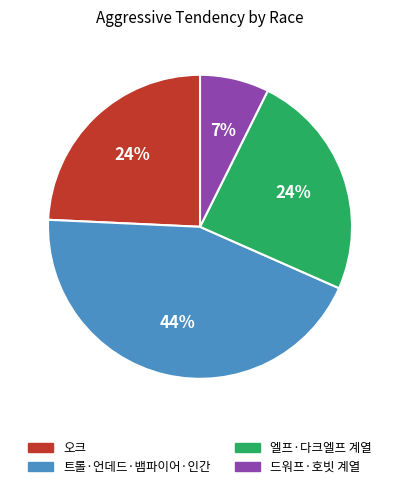

To the nearest percent, what portion does 오크 represent?

24%